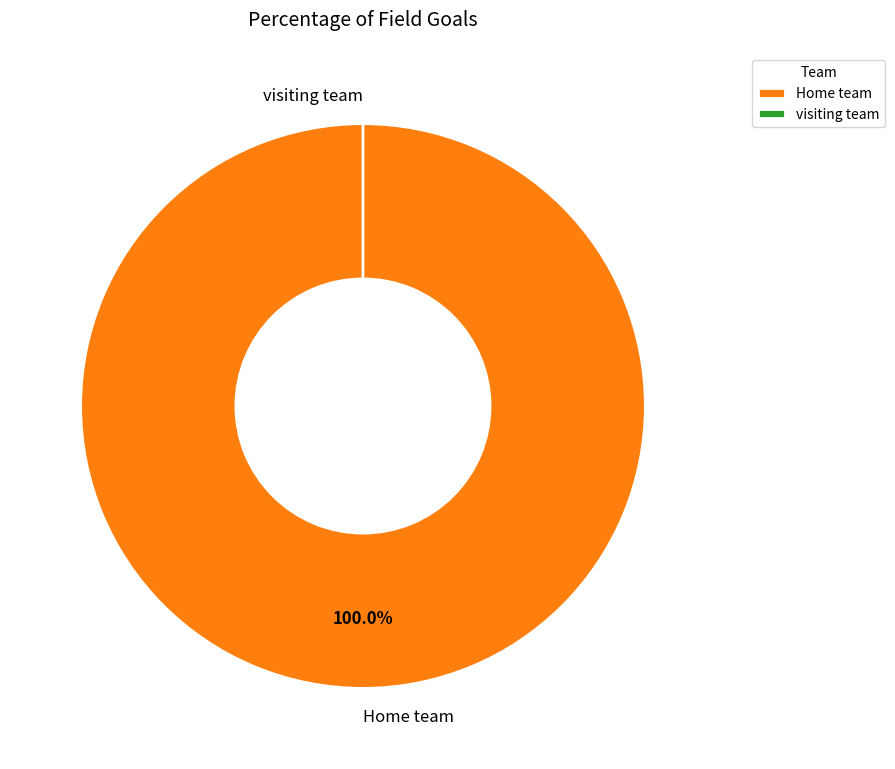

Does visiting team account for over 50% of the chart?

No